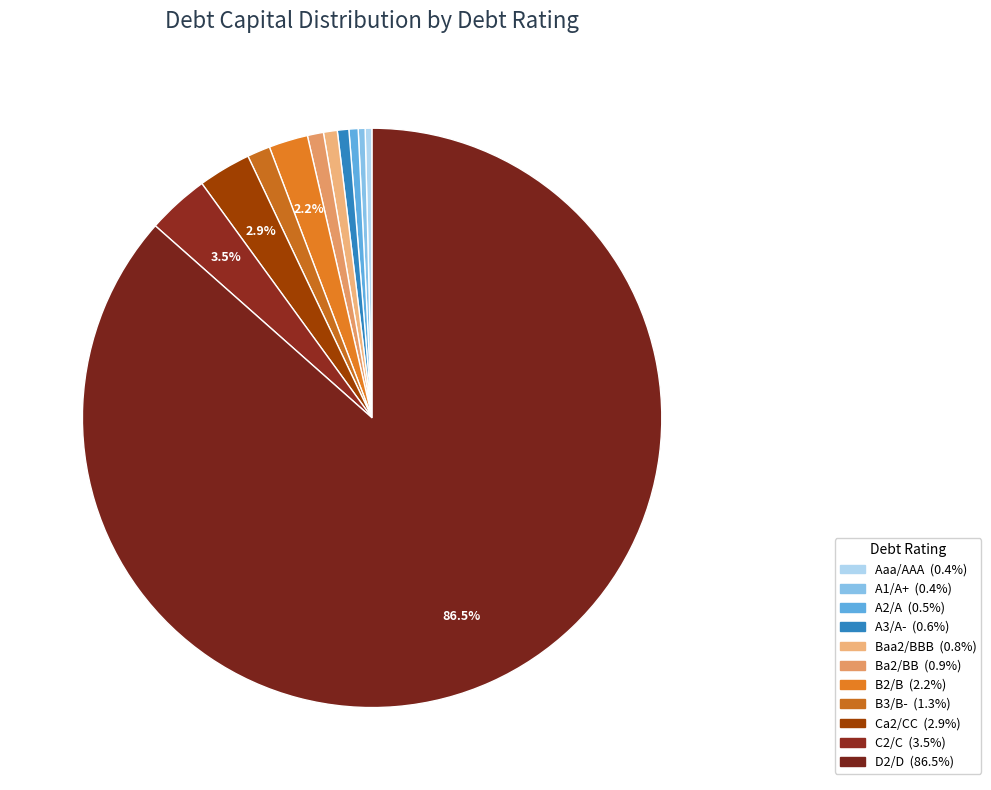

Does Baa2/BBB represent more than half of the total?

No